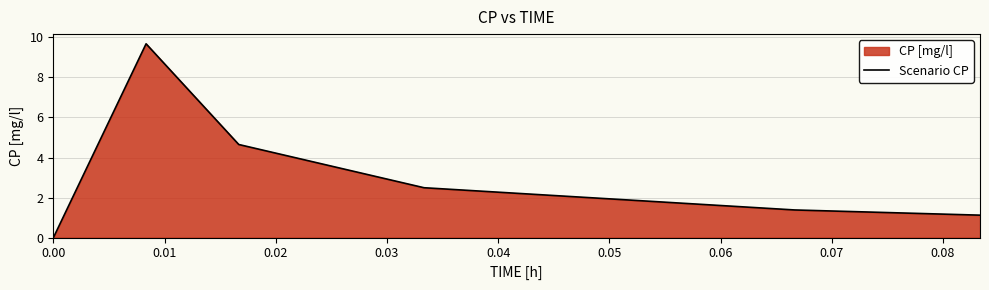

What is the maximum value shown in the chart?

9.7